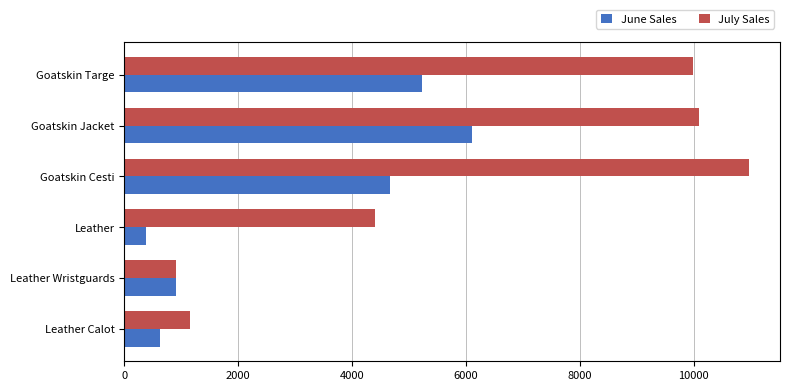

What is the difference between the maximum and minimum values in the June Sales series?

5740